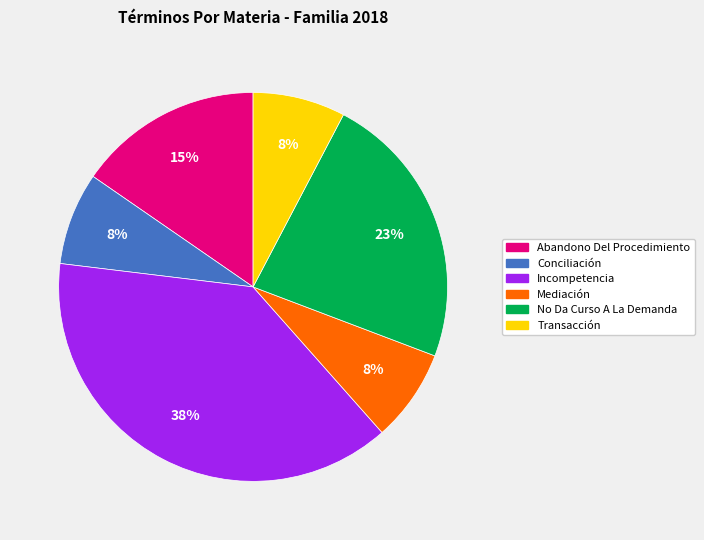

What percentage is the Transacción slice, to the nearest percent?

8%